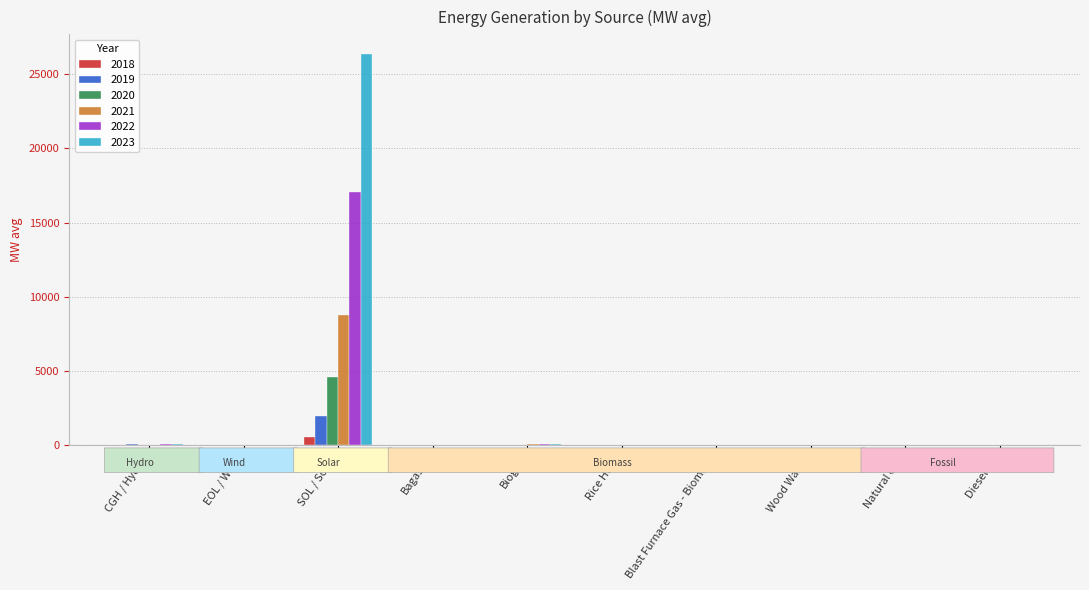

What is the sum of all 2020 values?

4768.2